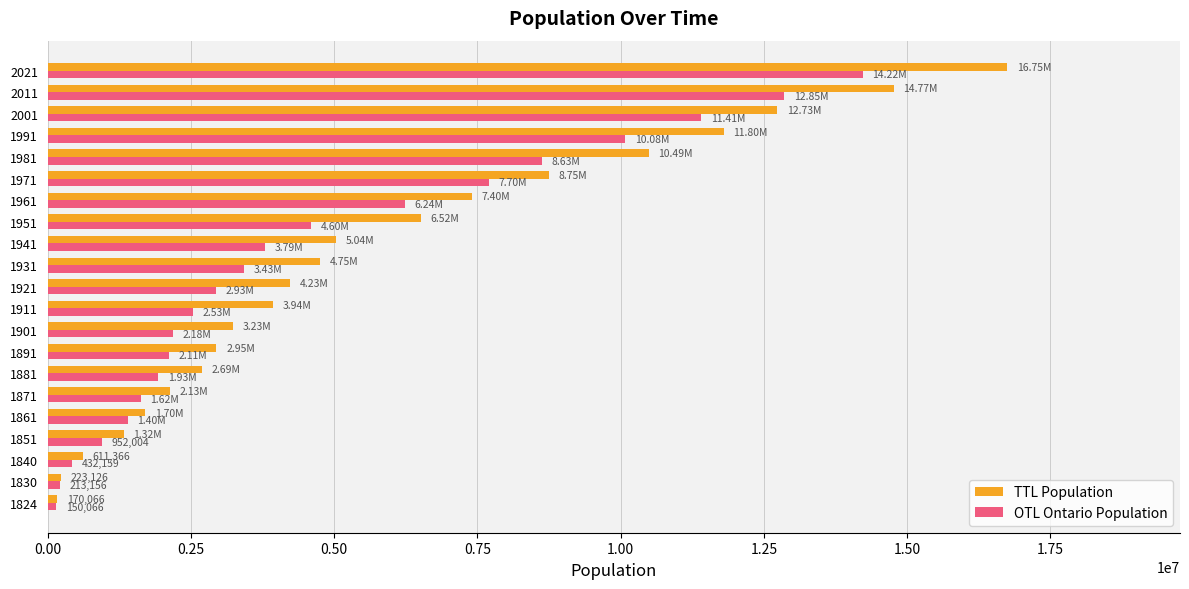

What is the total value across all series at 1991?

21885554.8